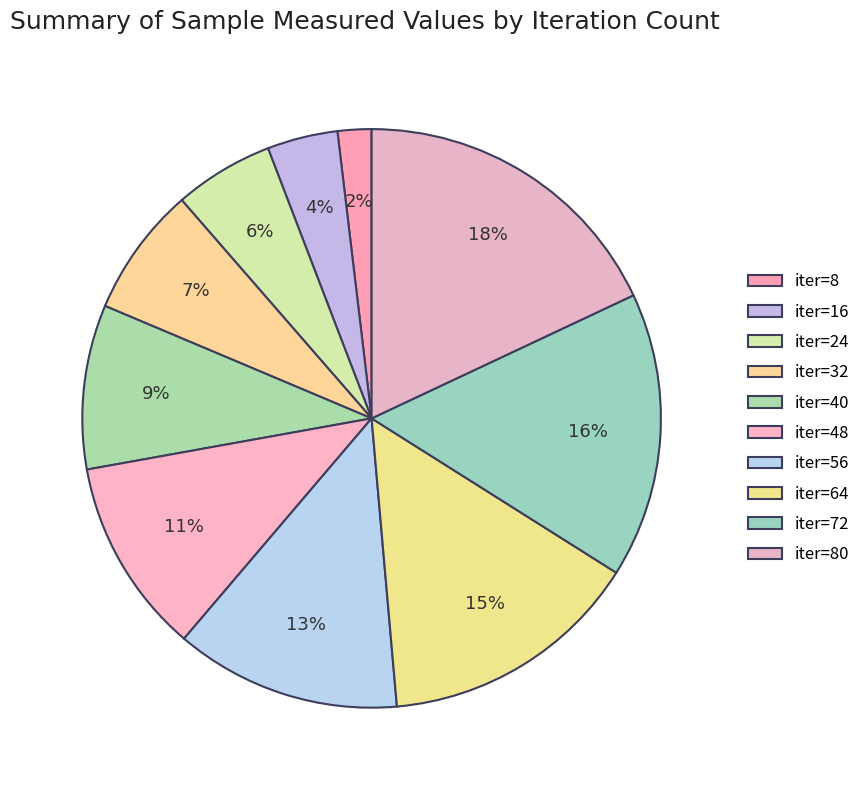

Count the number of slices in the pie.

10